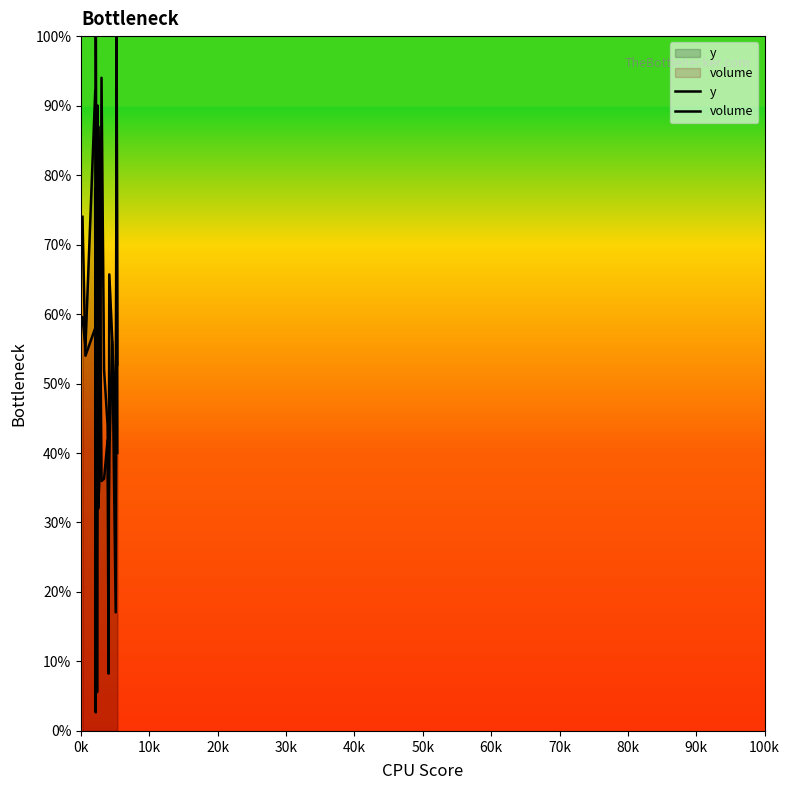

The value of volume at 12 is 15.2. True or false?

False